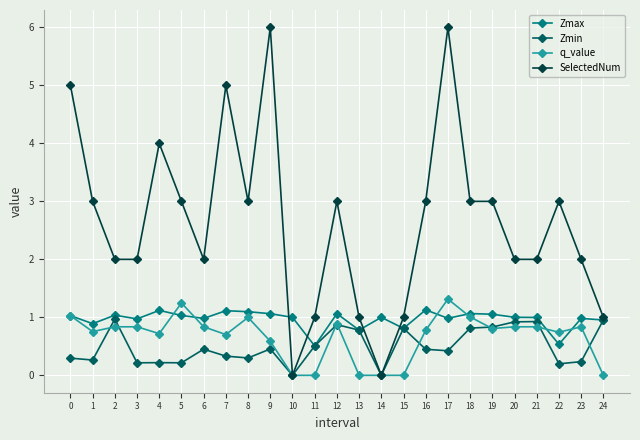

What value does the SelectedNum series have at 17?

6.0